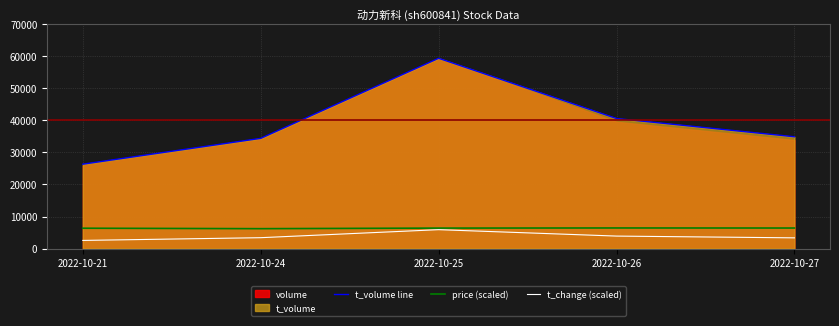

True or false: t_volume line and t_change (scaled) cross at least once.

False